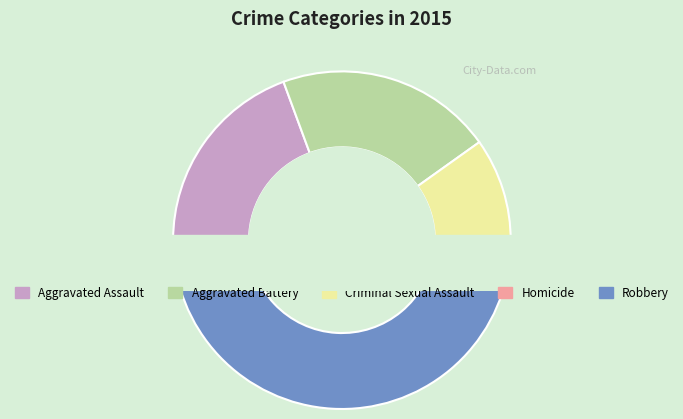

Is there a majority slice in this chart?

No